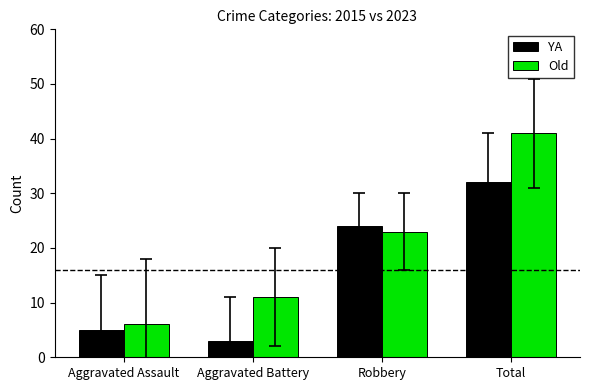

Reading right to left, extract all data points from this chart.

YA: 32	24	3	5
Old: 41	23	11	6